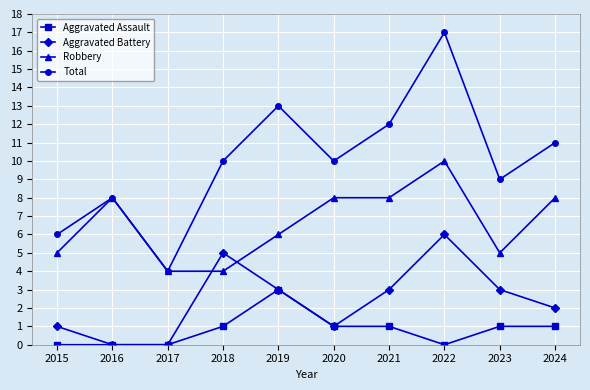

Rank the series by their average value, from highest to lowest.

Total, Robbery, Aggravated Battery, Aggravated Assault